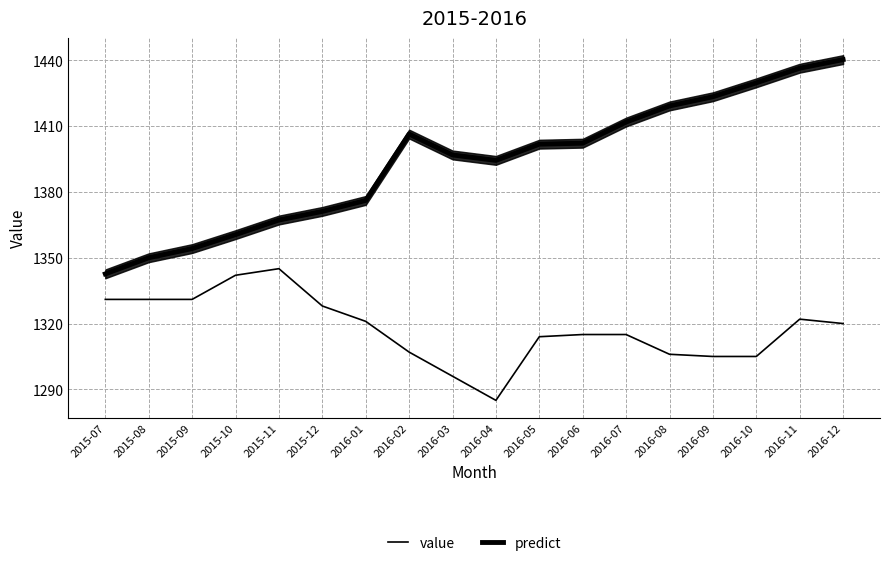

What is the sum of all value values?

23719.0